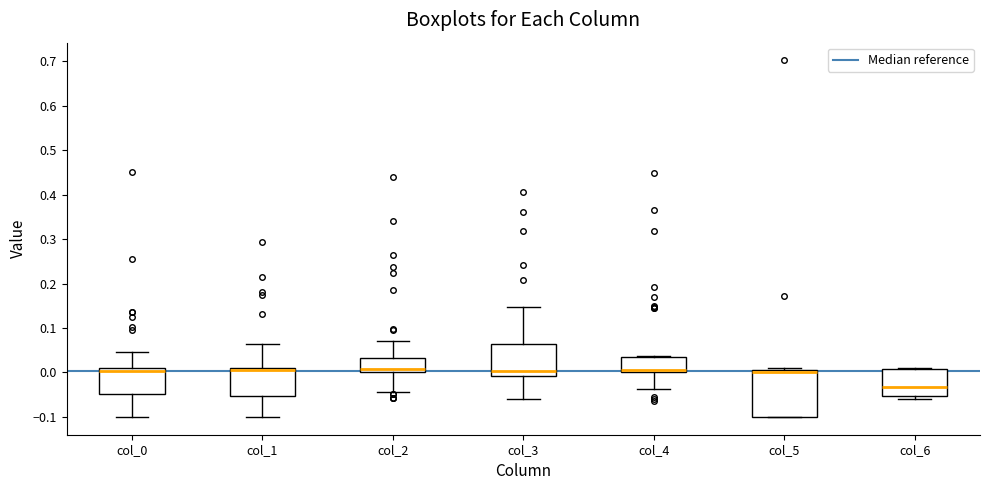

Reading left to right, read every box against the y-axis: the position of its median line, the range the box covers, and the ends of its whiskers. The values are not printed on the chart, so give them approximately, as read against the axis.

col_0: median 0.00, box -0.05 to 0.01, whiskers -0.10 to 0.04
col_1: median 0.01 (just below the box's upper edge), box -0.05 to 0.01, whiskers -0.10 to 0.07
col_2: median 0.01, box 0.00 to 0.03, whiskers -0.04 to 0.07
col_3: median 0.00, box -0.01 to 0.06, whiskers -0.06 to 0.15
col_4: median 0.01, box 0.00 to 0.04, whiskers -0.04 to 0.04
col_5: median 0.00, box -0.10 to 0.01, whiskers -0.10 to 0.01 (just above the box's upper edge)
col_6: median -0.03, box -0.05 to 0.01, whiskers -0.06 to 0.01 (just above the box's upper edge)